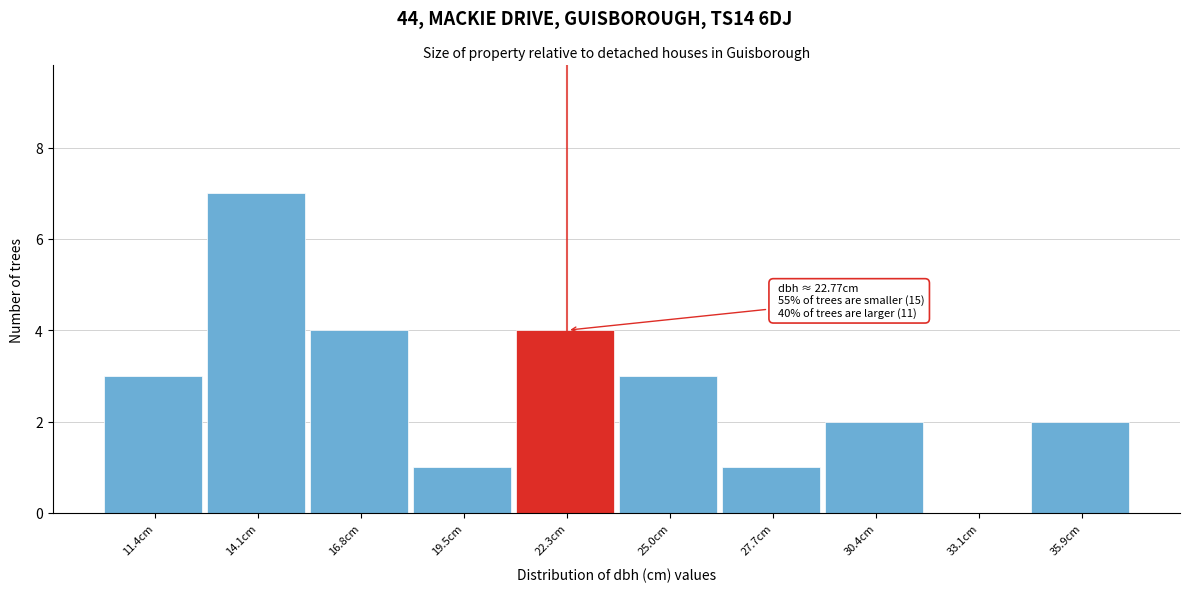

Reading left to right, extract all data points from this chart.

11.4cm=3	14.1cm=7	16.8cm=4	19.5cm=1	22.3cm=4	25.0cm=3	27.7cm=1	30.4cm=2	33.1cm=0	35.9cm=2